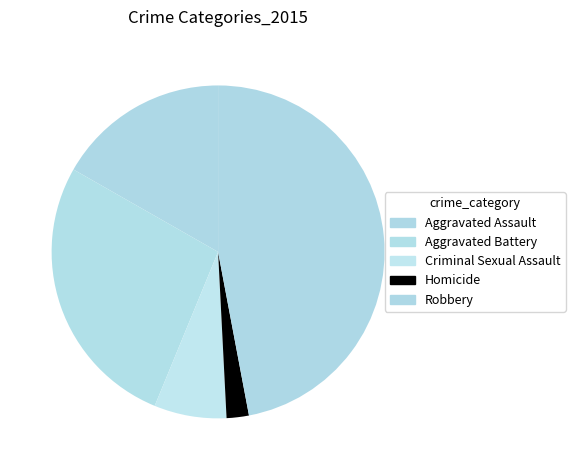

How many segments does this pie chart have?

5